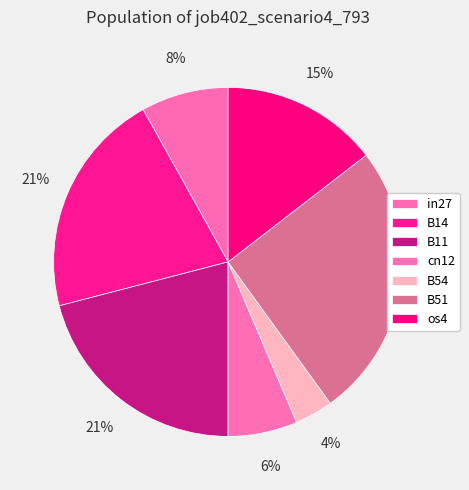

How many segments does this pie chart have?

7